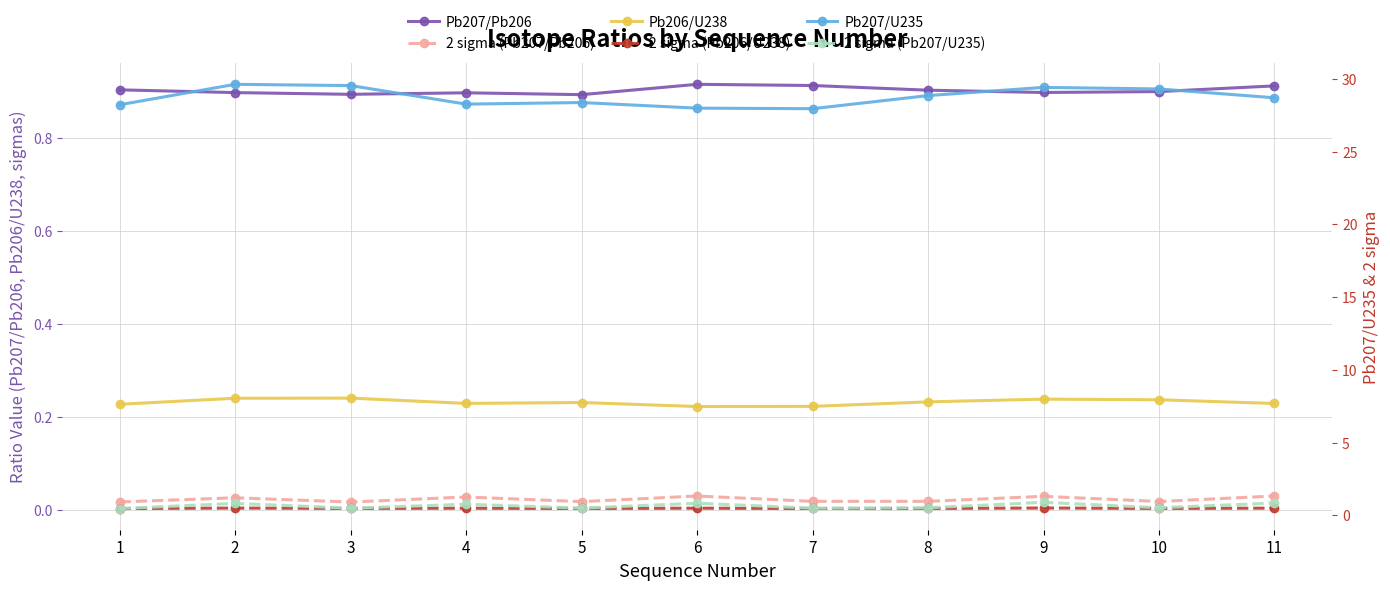

At which category does the chart reach its minimum across all series?

1